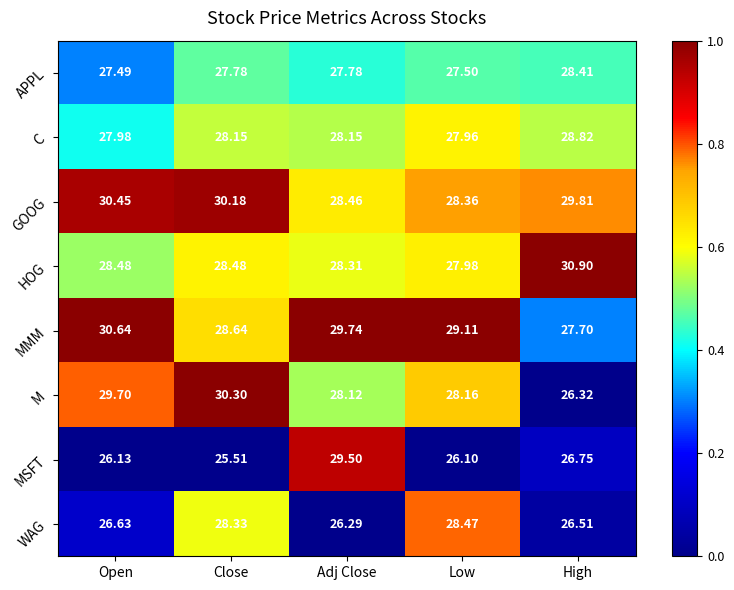

List the labels in order of MSFT value, largest first.

Adj Close, High, Open, Low, Close